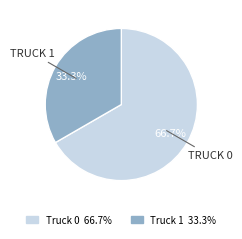

How many segments does this pie chart have?

2